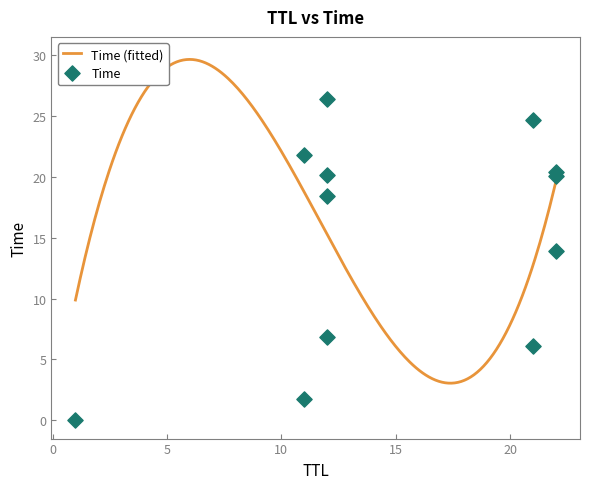

Between 12 and 11, which is larger?

12